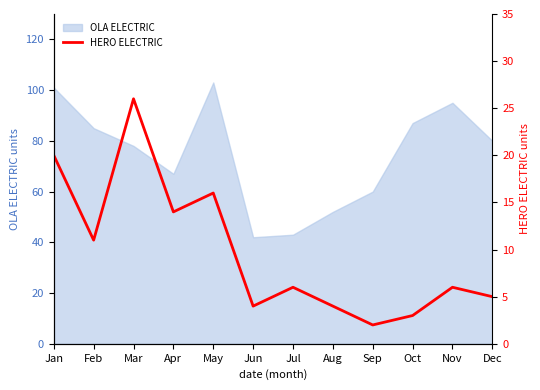

The value at Mar is 15. True or false?

False